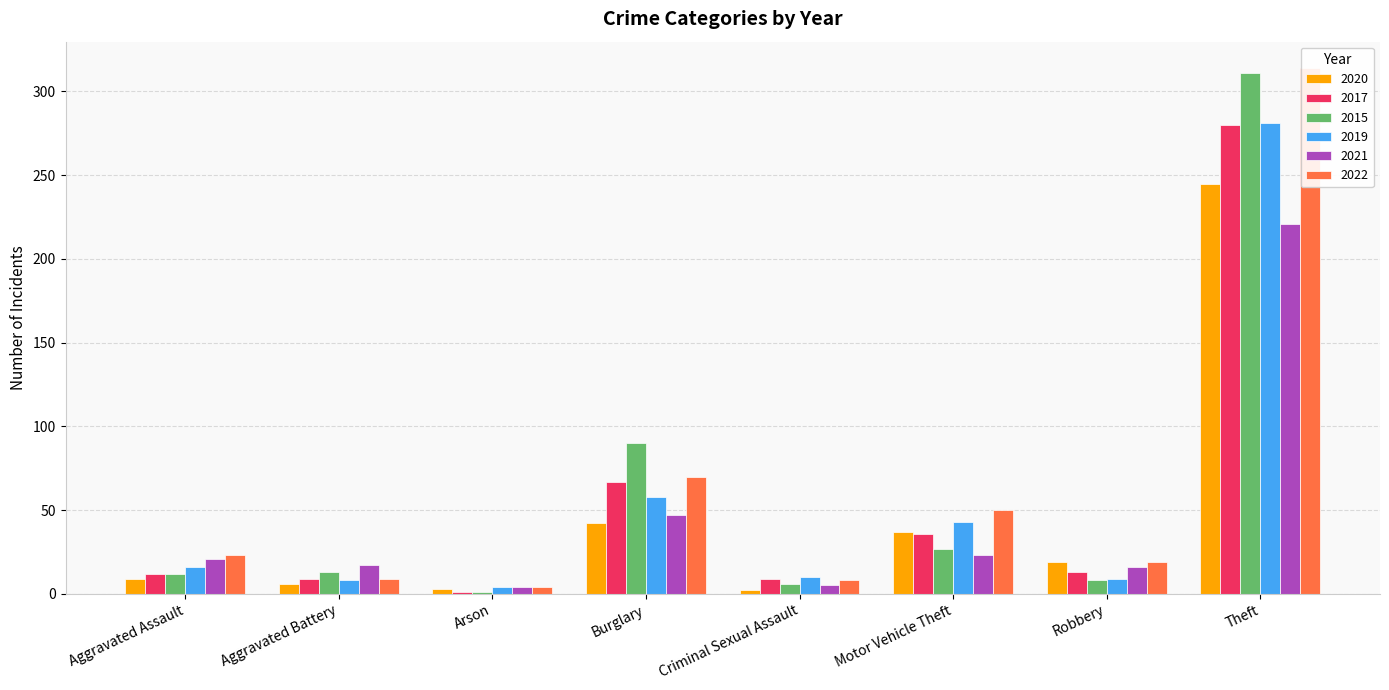

How many bars are there in each group?

6